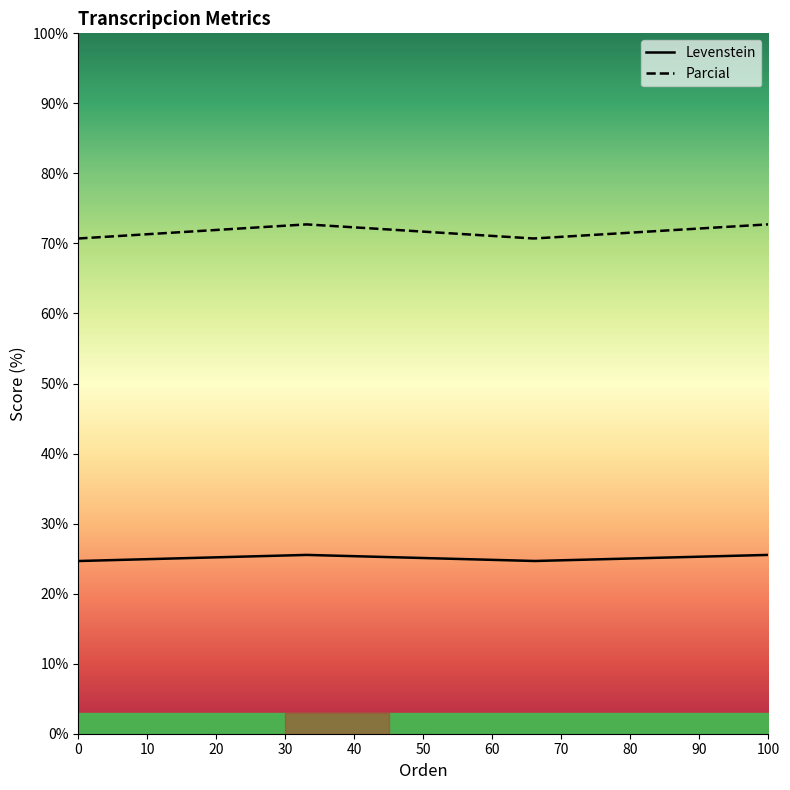

True or false: Parcial and Levenstein intersect in this chart.

False